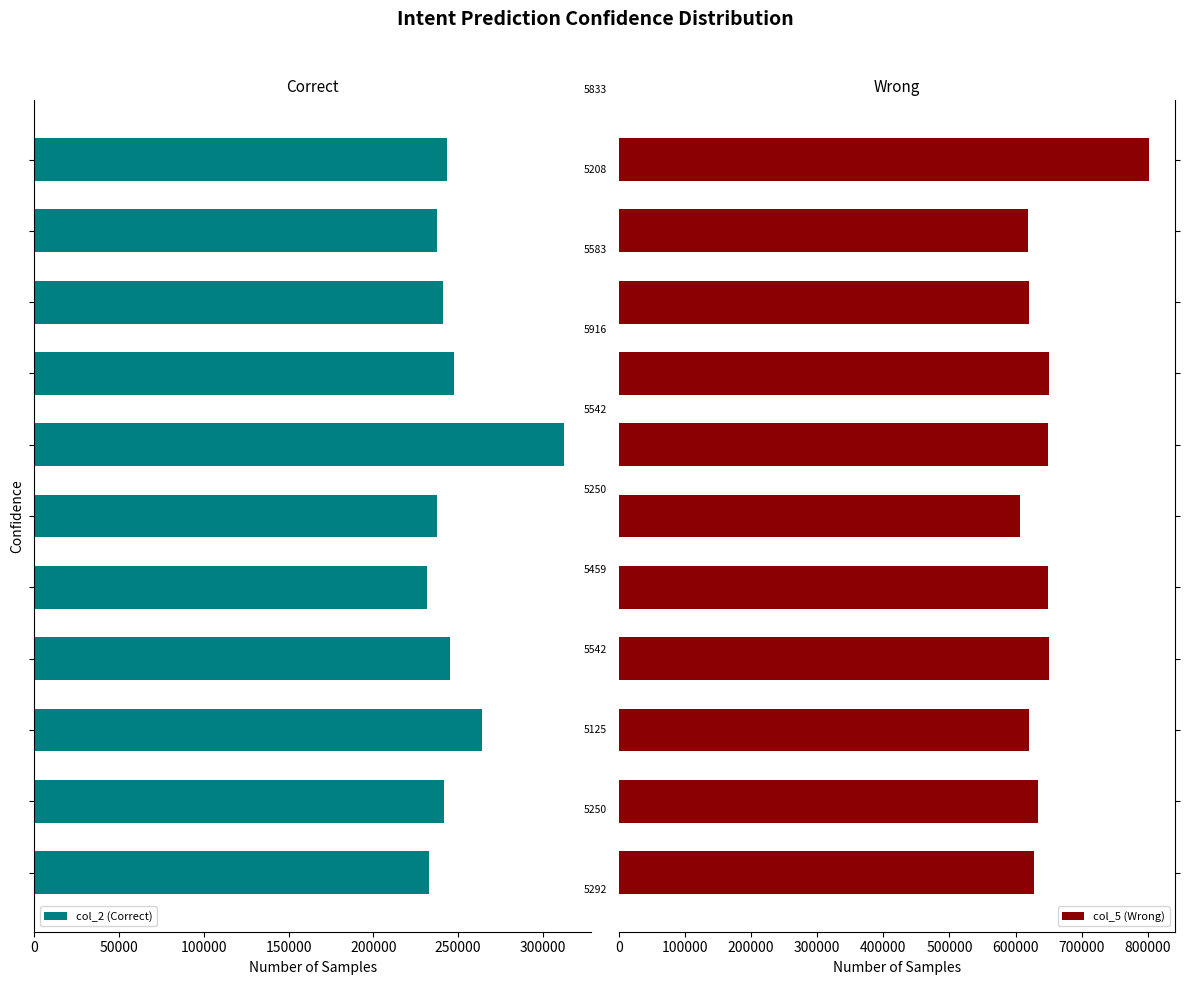

Rank the series at 0 from lowest to highest value.

col_2 (Correct), col_5 (Wrong)